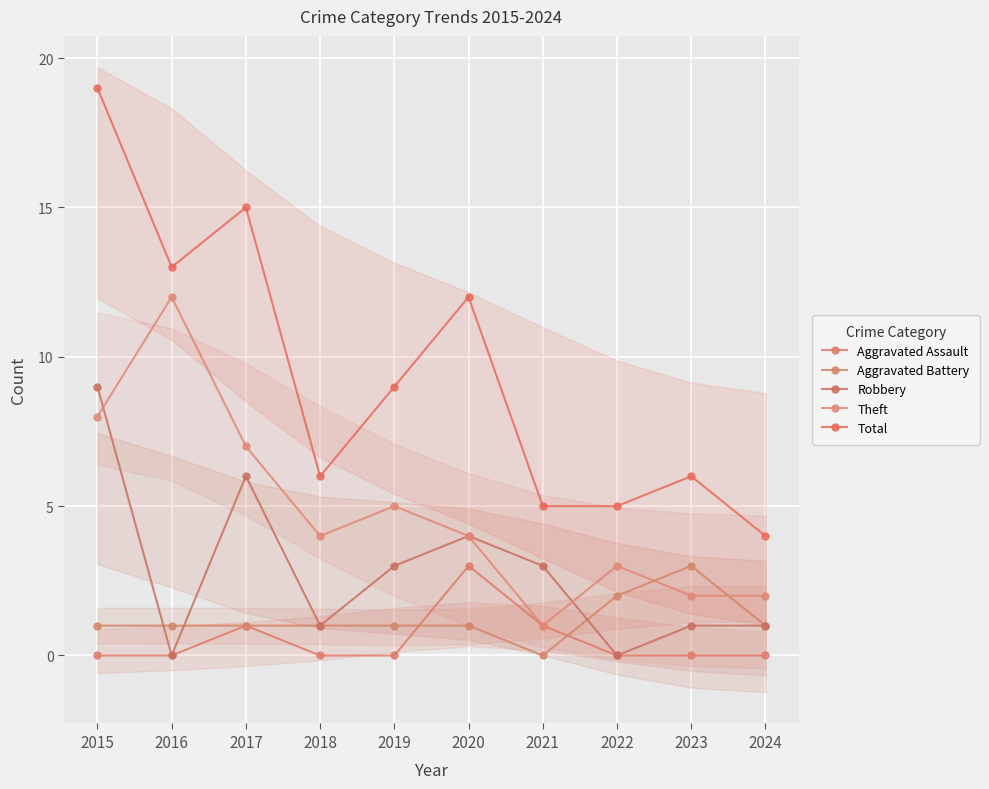

How many lines are shown in the chart?

5